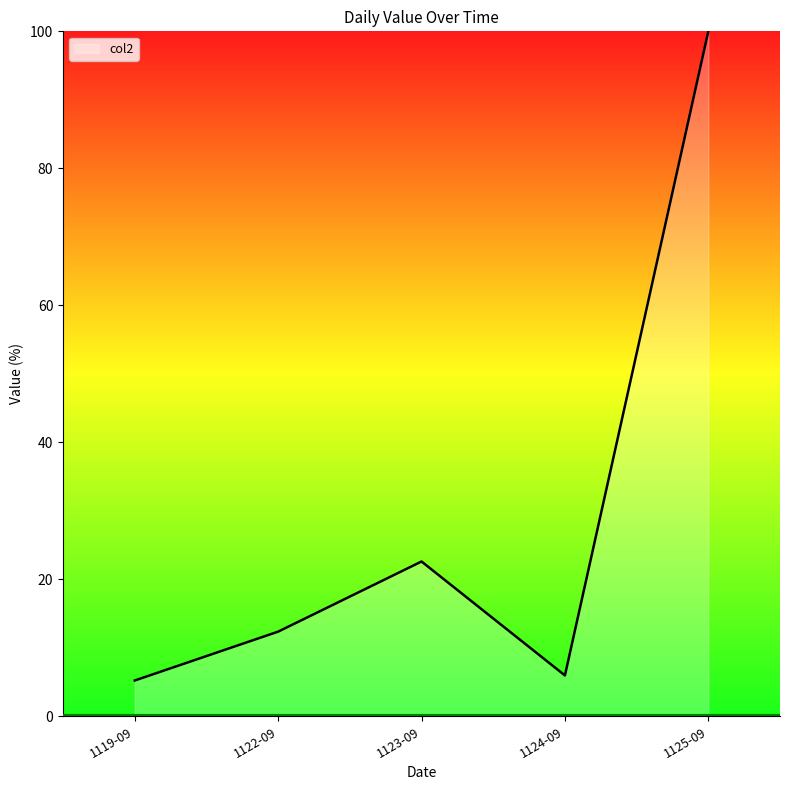

Reading right to left, list all the values displayed in this chart.

100.0	6.0	22.6	12.4	5.2